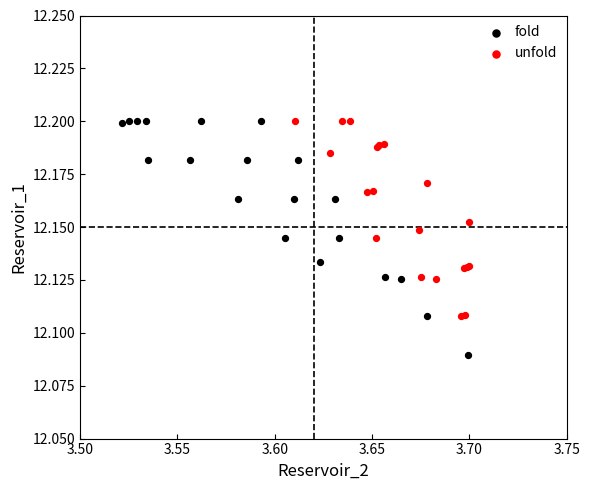

Which series reaches the minimum Y coordinate?

fold